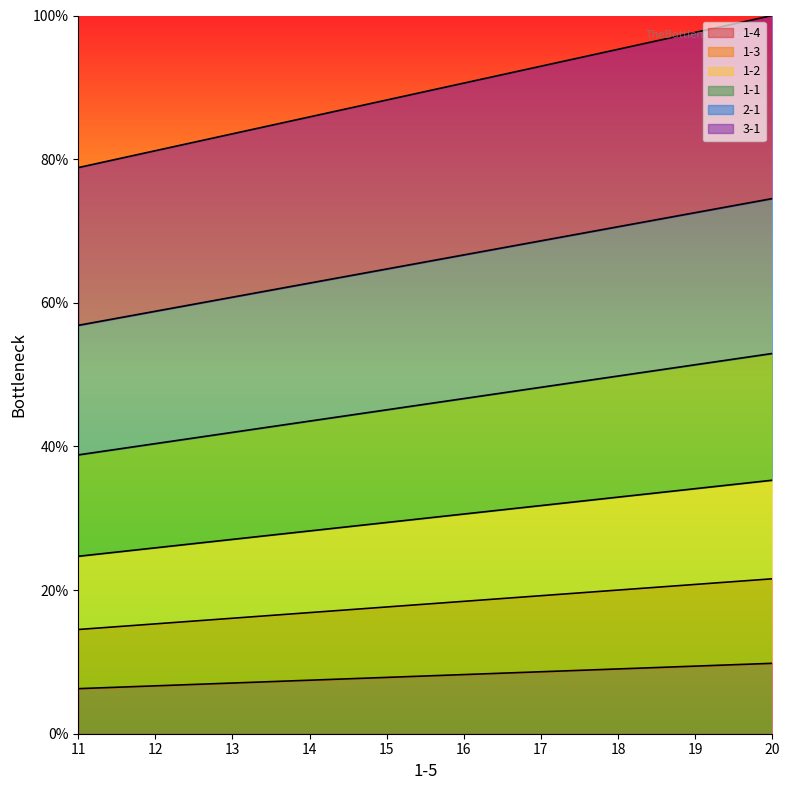

Which series has the largest range (max minus min)?

2-1